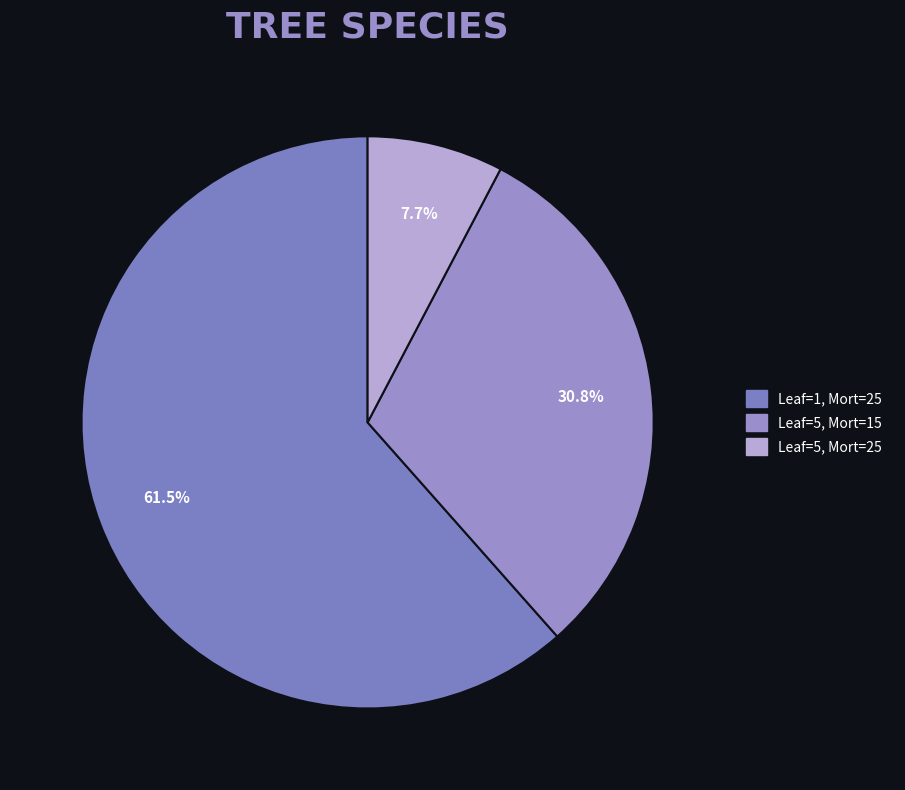

To the nearest percent, what is the average slice percentage?

33%